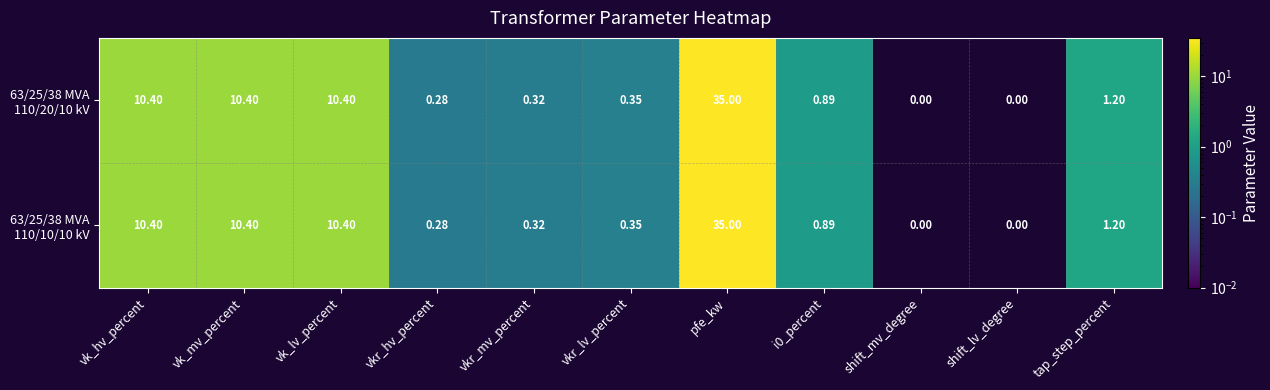

At which category is the sum across all series the highest?

pfe_kw